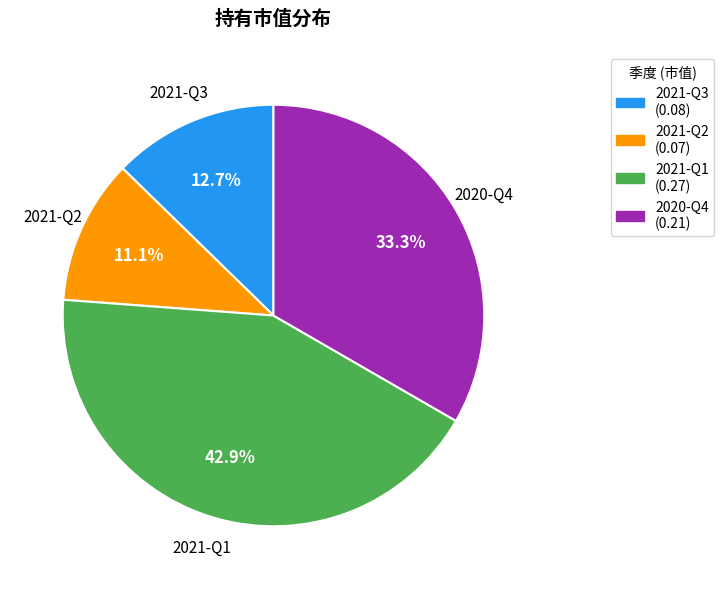

Combined, what portion of the pie is 2021-Q3 and 2021-Q2?

23.8%